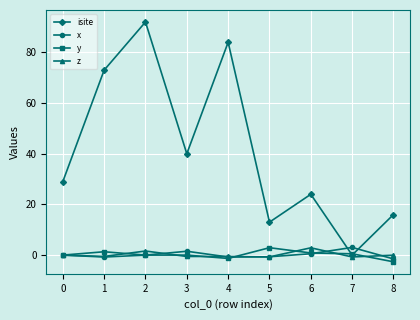

True or false: y and z cross at least once.

True